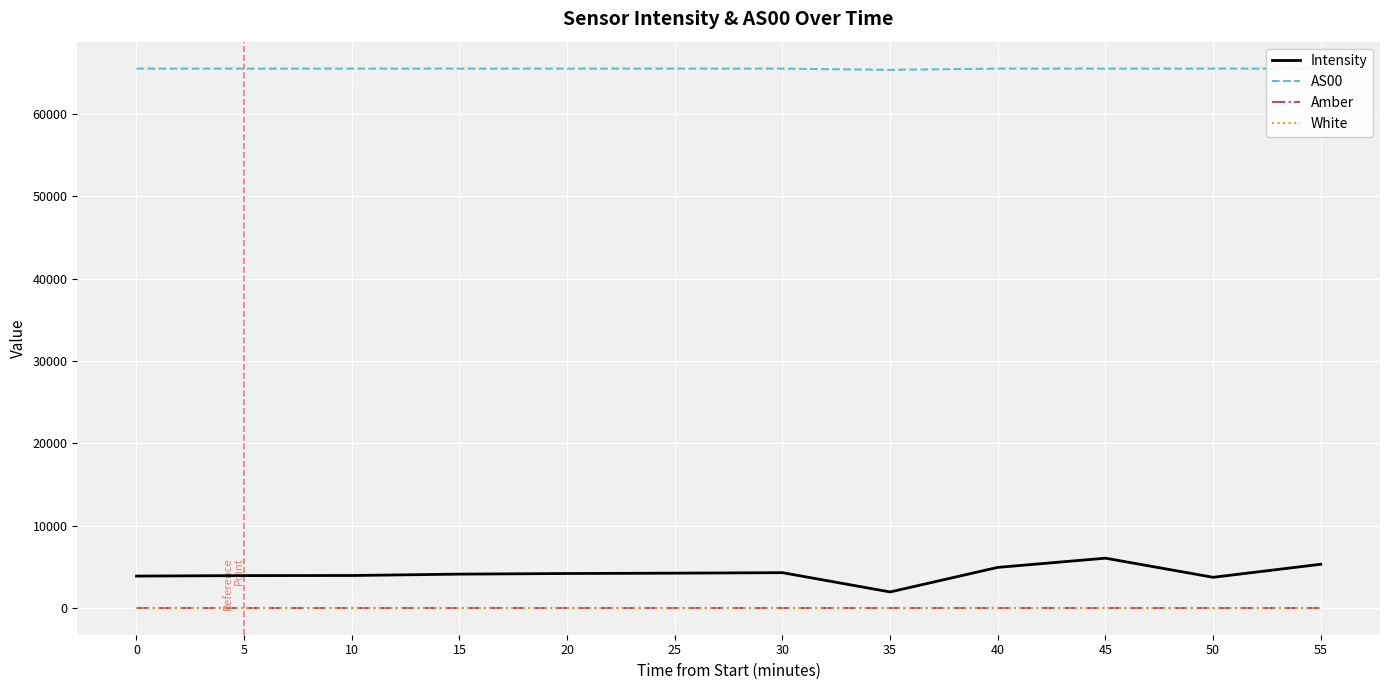

At which label does Intensity first exceed 4164?

20